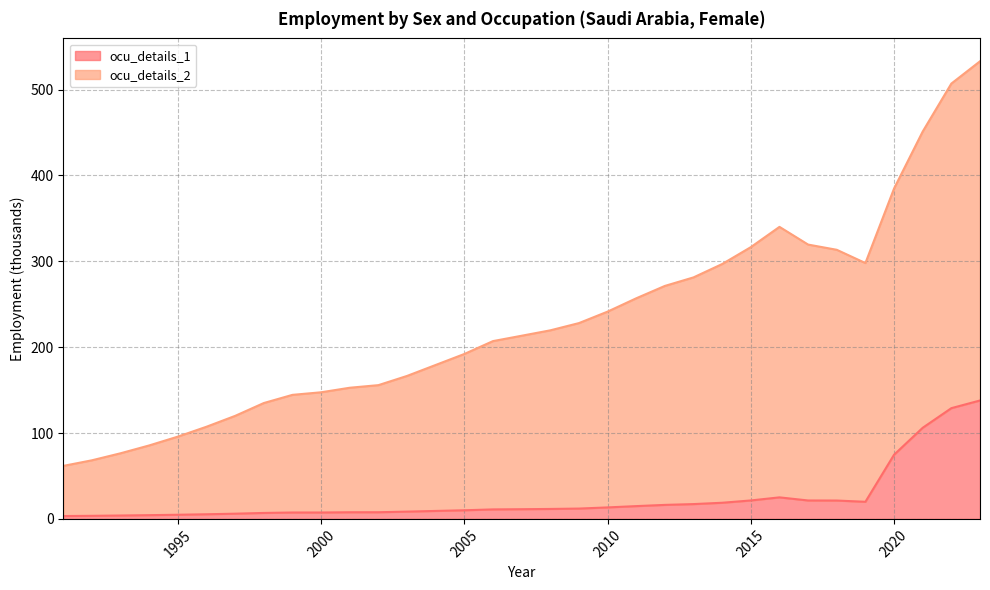

Is the value of ocu_details_1 at 1999 greater than the value of ocu_details_2 at 2018?

No